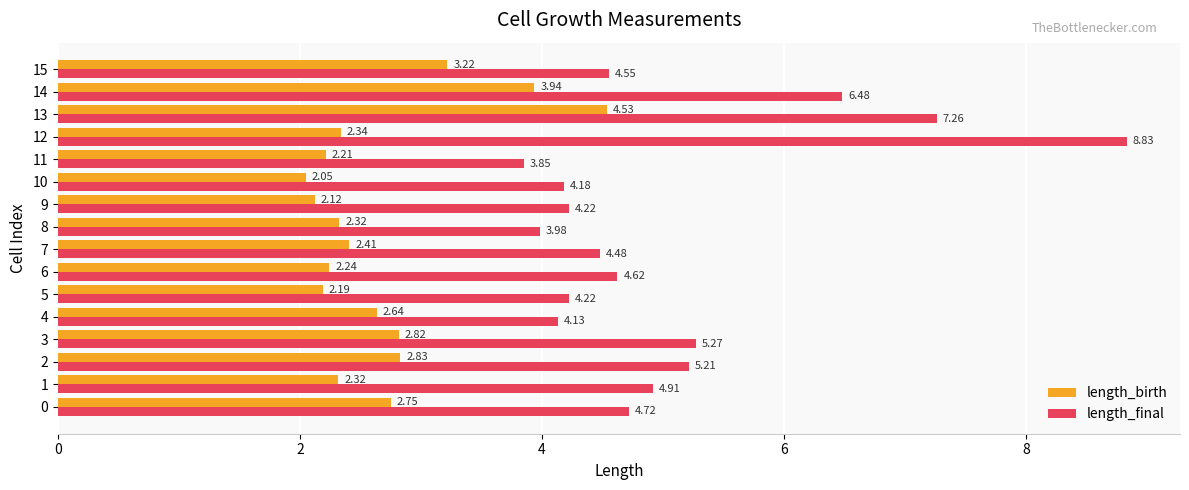

What is the sum of all length_birth values?

42.9